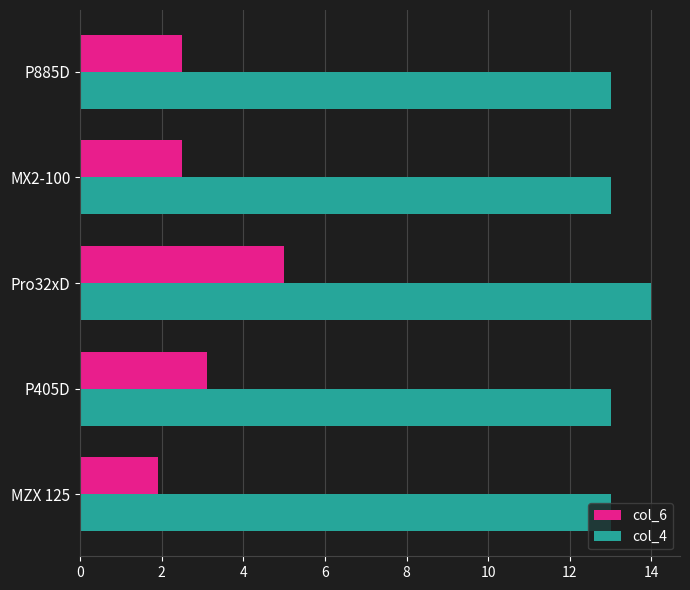

The value of col_6 at Pro32xD is 5.0. True or false?

True